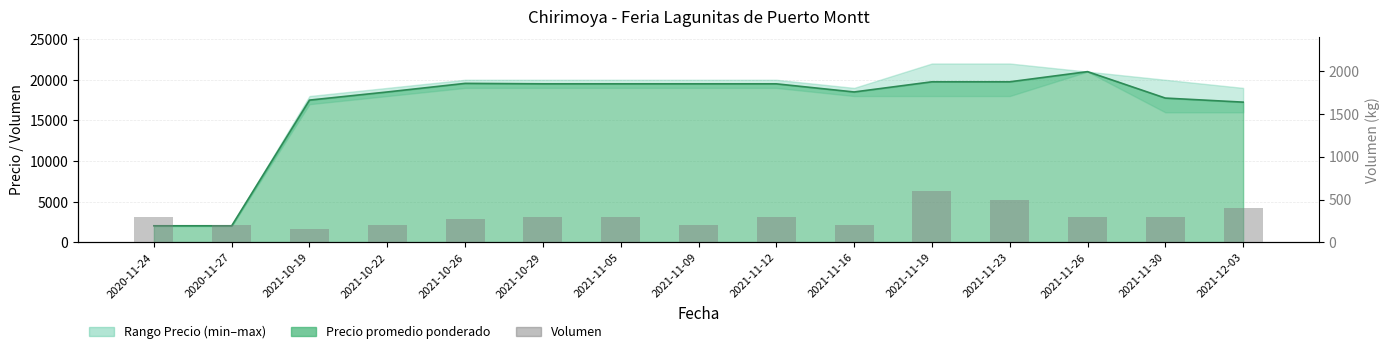

What is the difference between the second highest and minimum values?

340